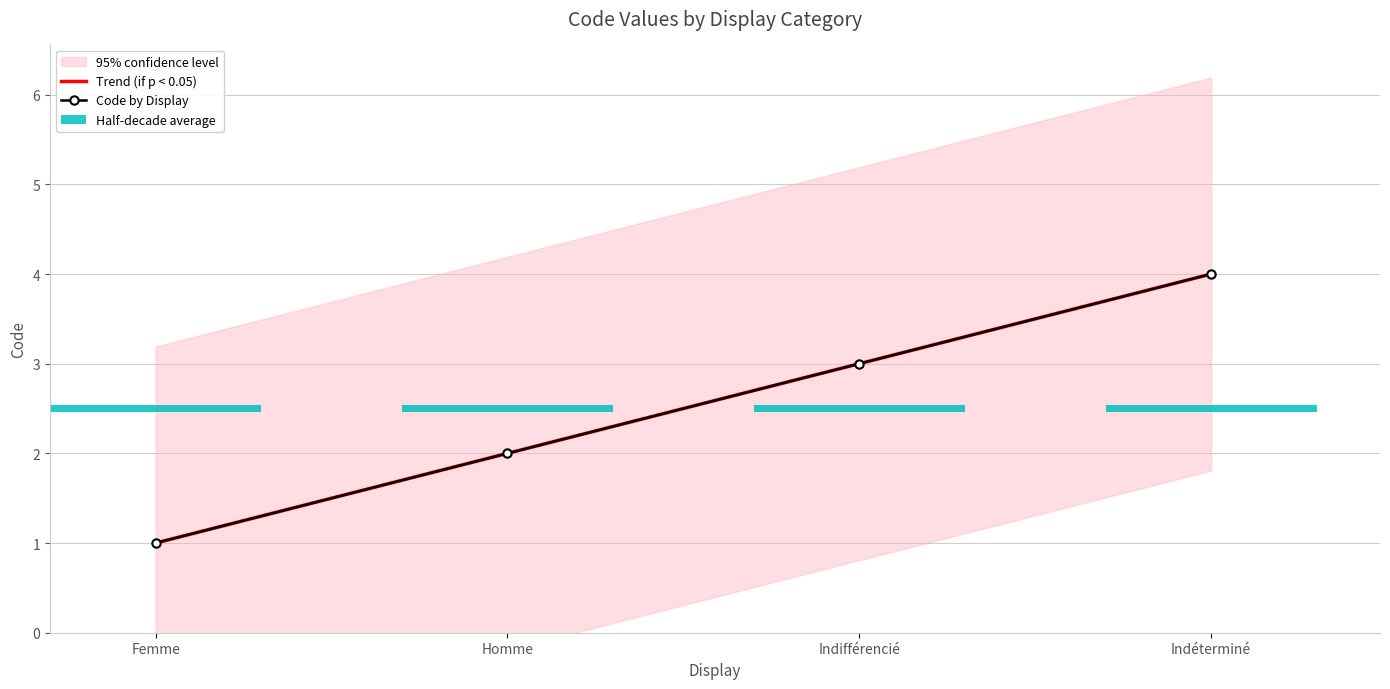

Is it true that Code by Display equals 2.1 at Indifférencié?

False